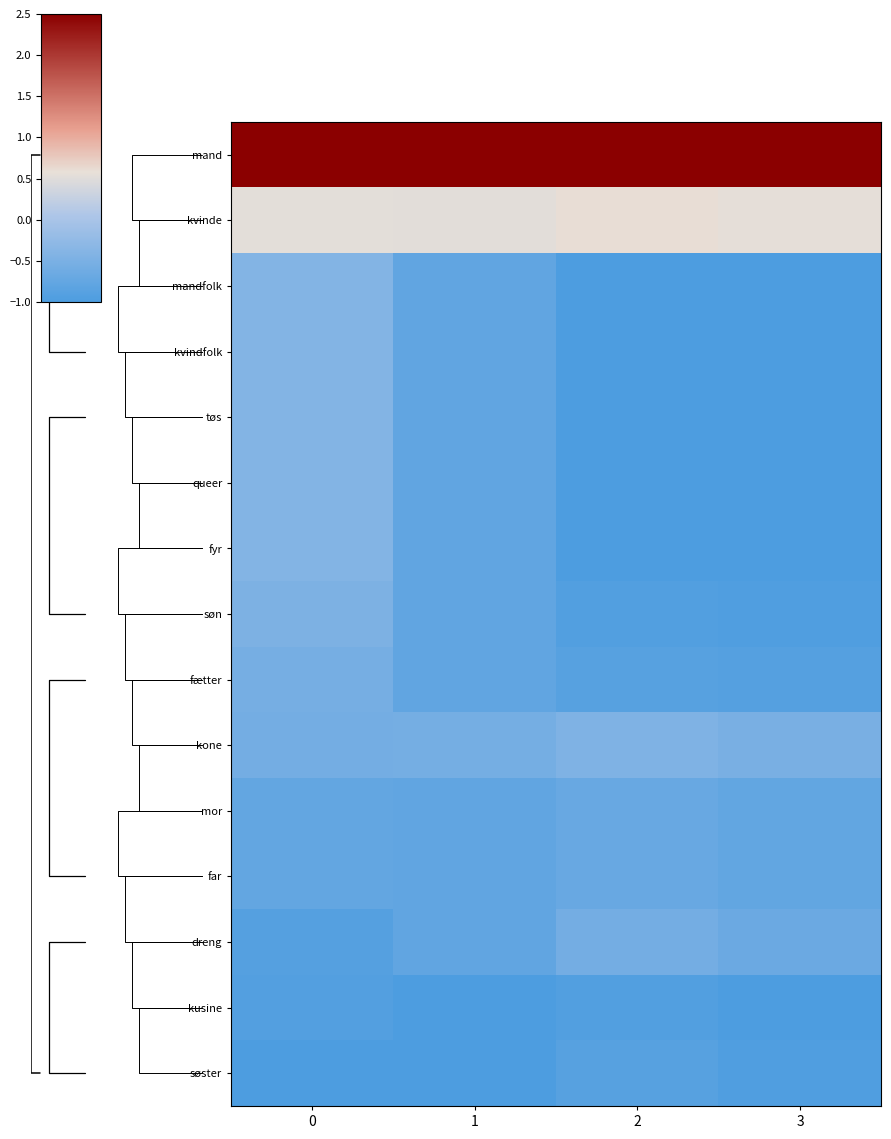

Rank the series at 0 from lowest to highest value.

søster, kusine, dreng, mor, far, kone, fætter, søn, mandfolk, kvindfolk, tøs, queer, fyr, kvinde, mand